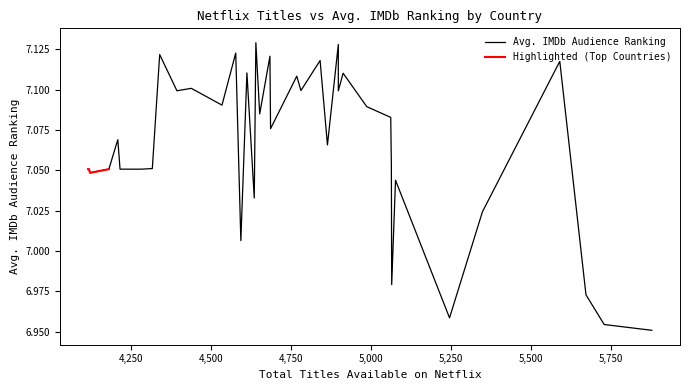

True or false: there are more than 1 points higher than both neighbors.

True